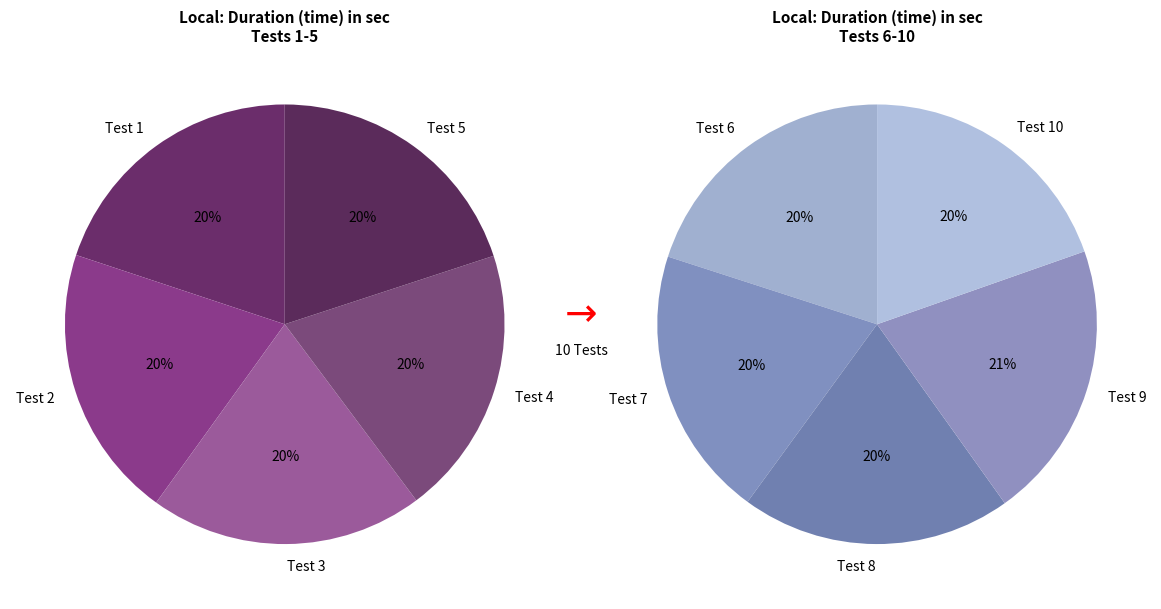

Rank the categories by value from highest to lowest.

9, 2, 3, 6, 7, 8, 5, 1, 4, 10